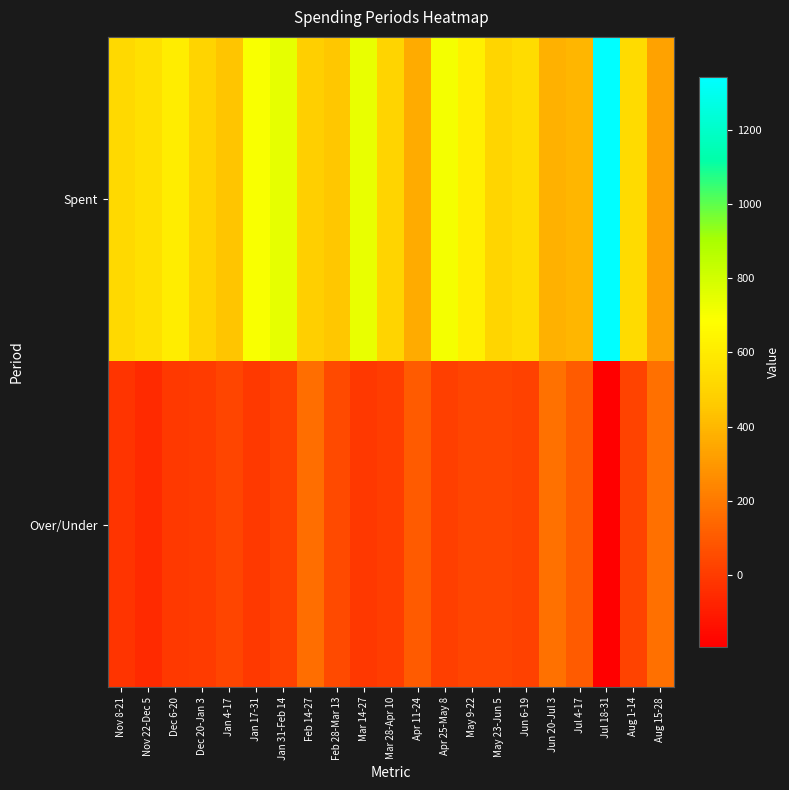

What is the difference between the highest and lowest values at Mar 14-27?

752.2